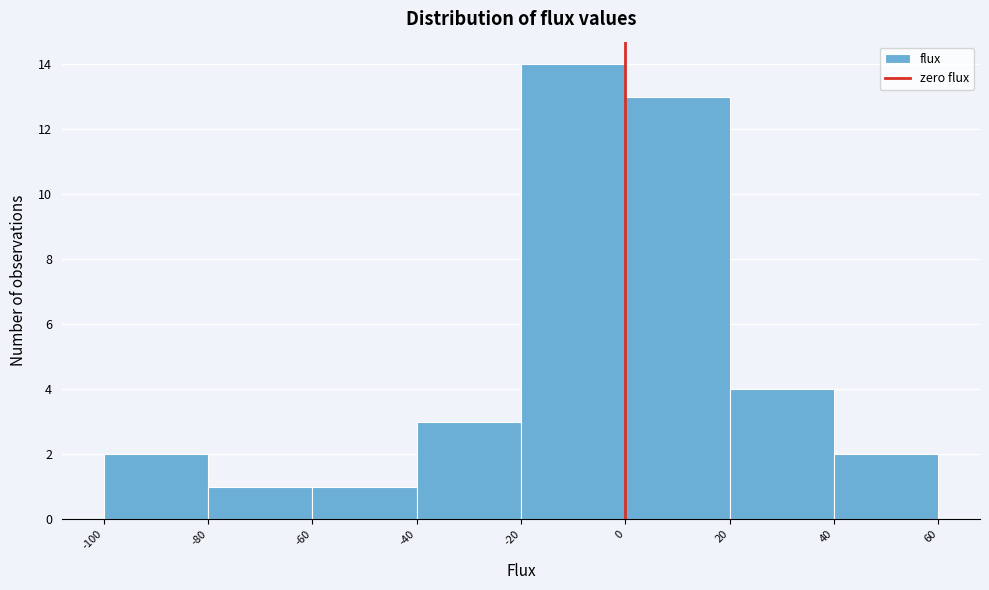

Reading left to right, list every bar in this chart as the range it spans on the x-axis followed by its height. The values are not printed on the chart, so give them approximately, as read against the axis.

-100 to -80: 2
-80 to -60: 1
-60 to -40: 1
-40 to -20: 3
-20 to 0: 14
0 to 20: 13
20 to 40: 4
40 to 60: 2